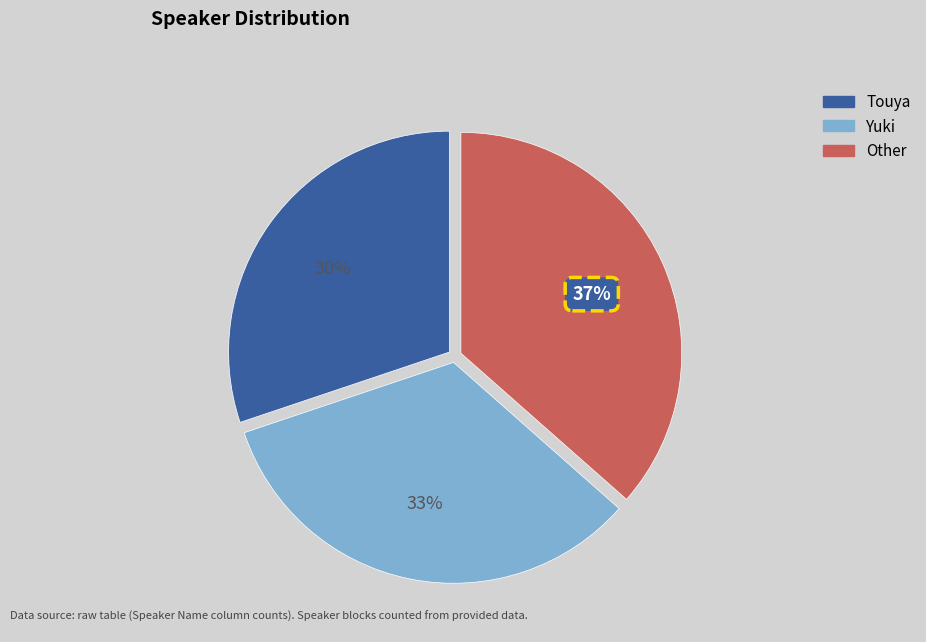

To the nearest percent, what is the combined percentage of Yuki and Other?

70%